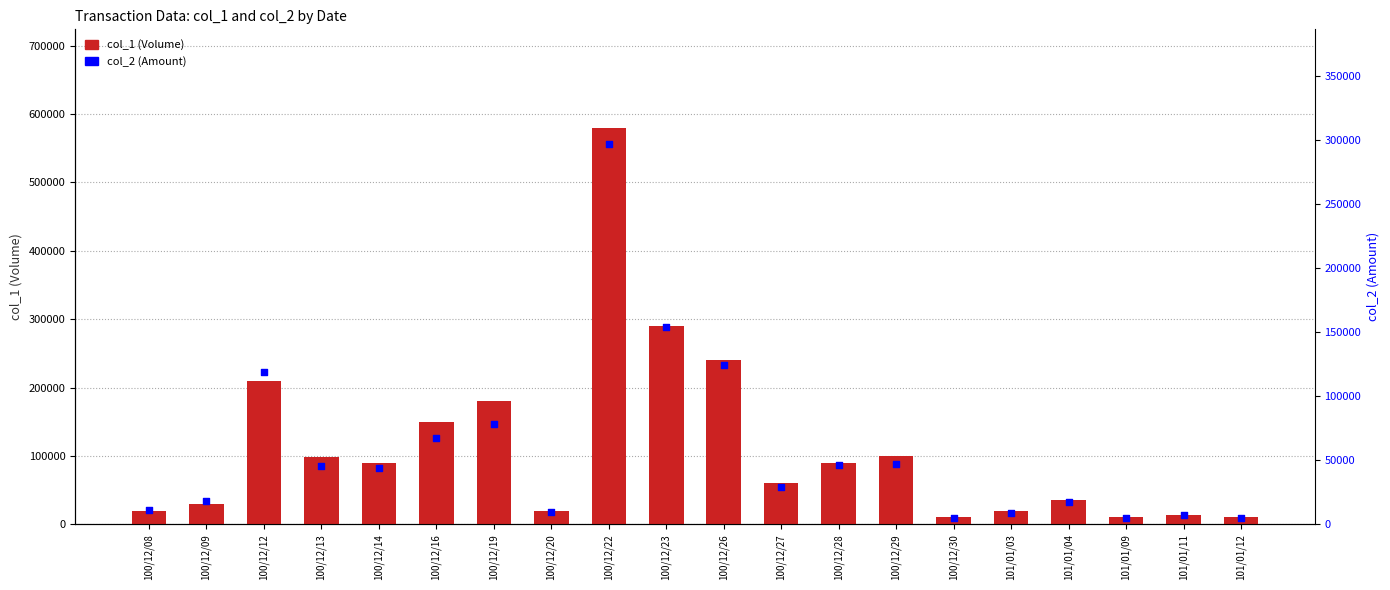

Which series has the largest total across all categories?

col_1